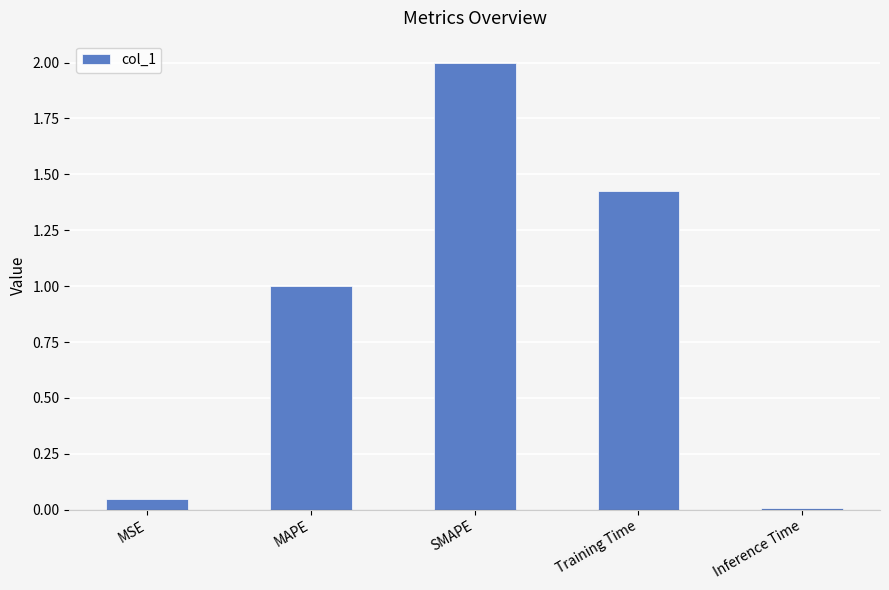

What is the difference between the values at MAPE and Training Time?

0.4